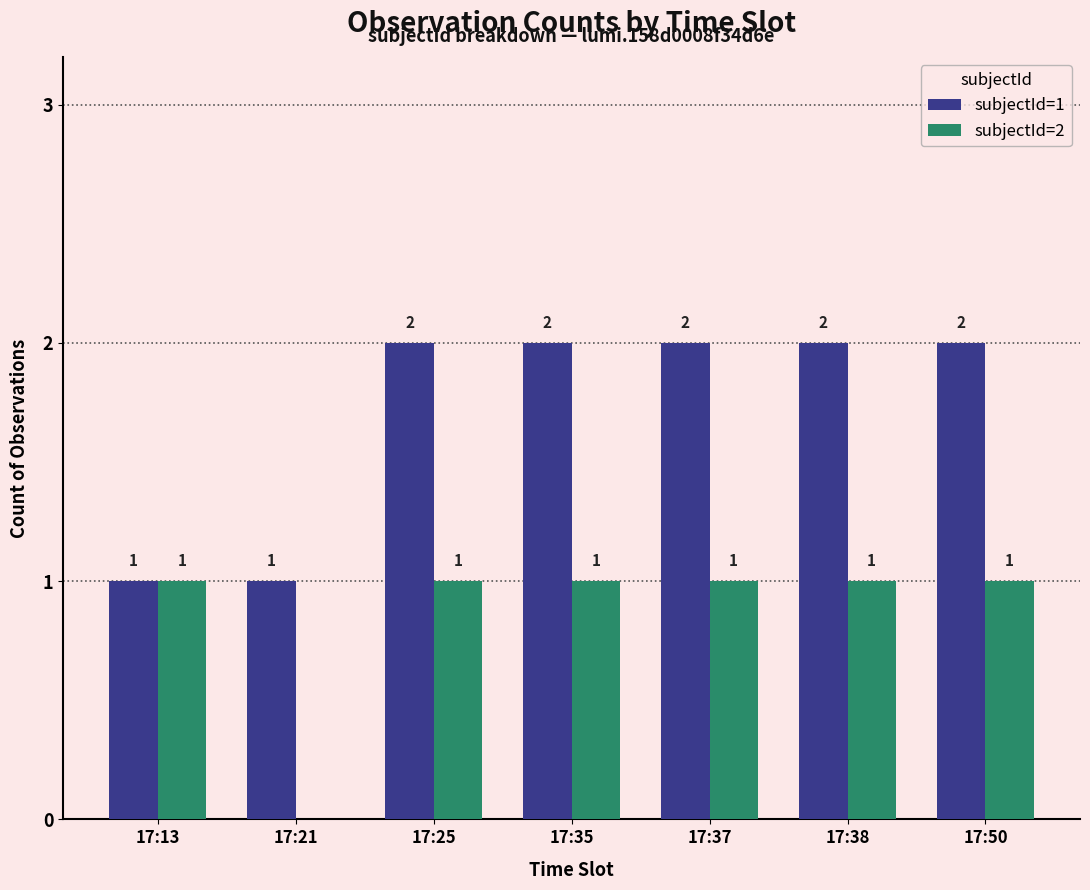

How many categories are shown in the chart?

7